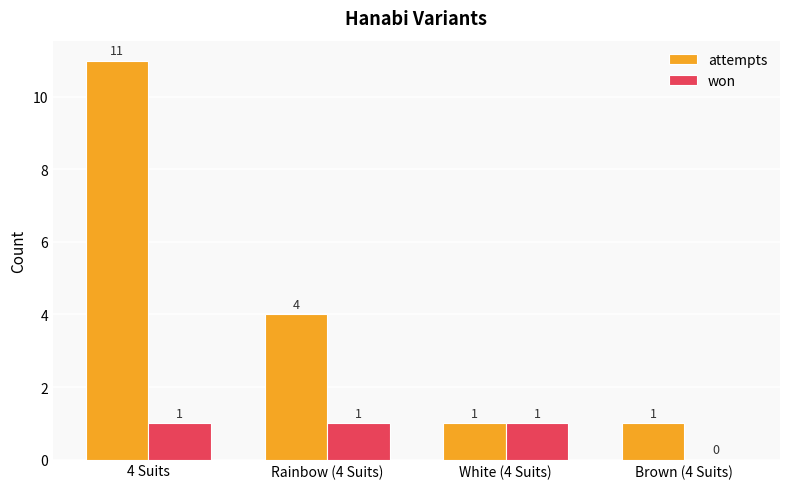

True or false: won has a value of 0 at 4 Suits.

False